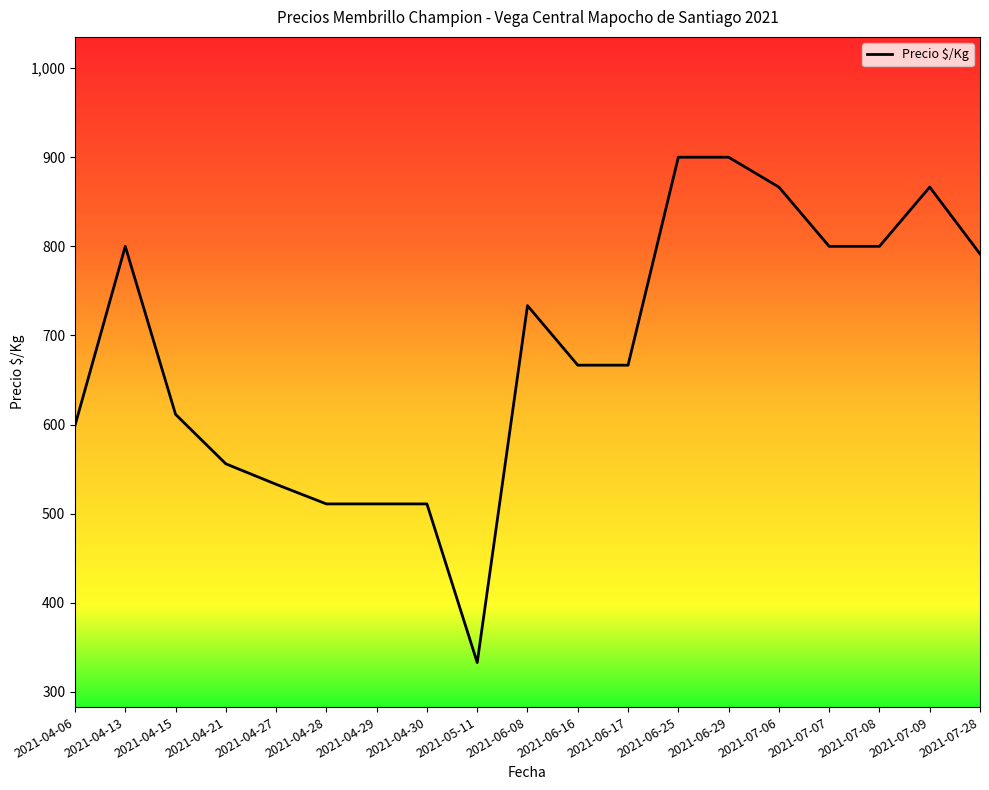

What is the difference between the values at 2021-04-27 and 2021-04-21?

23.0